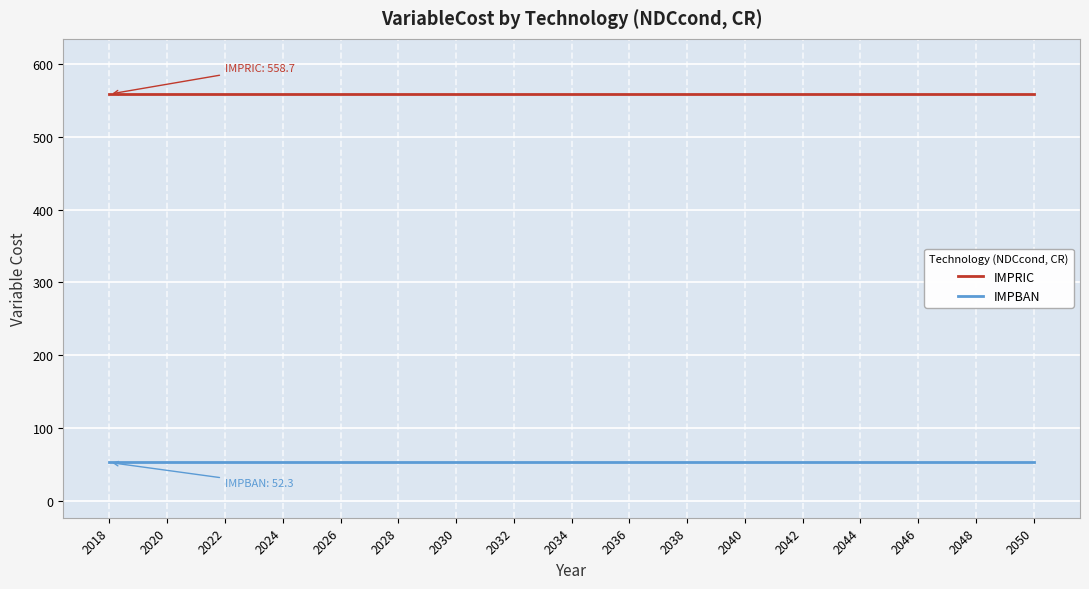

Which series has the largest total across all categories?

IMPRIC